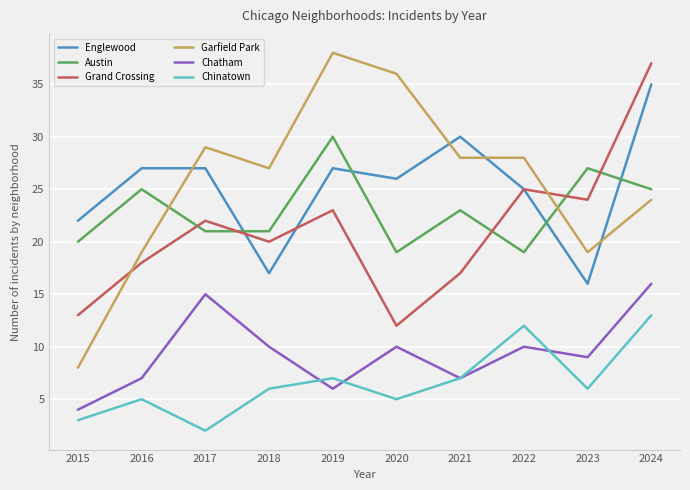

Is it true that Englewood equals 25 at 2022?

True